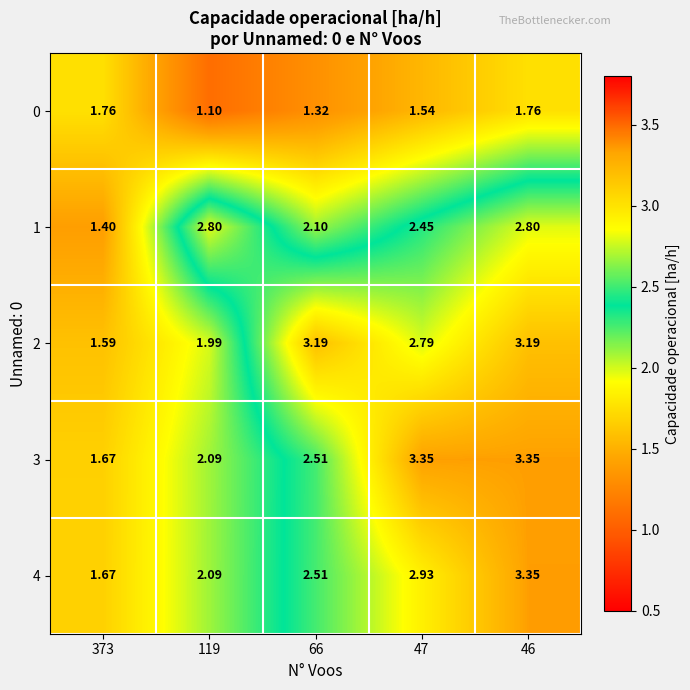

Is the value of 2 at 46 greater than the value of 0 at 119?

Yes